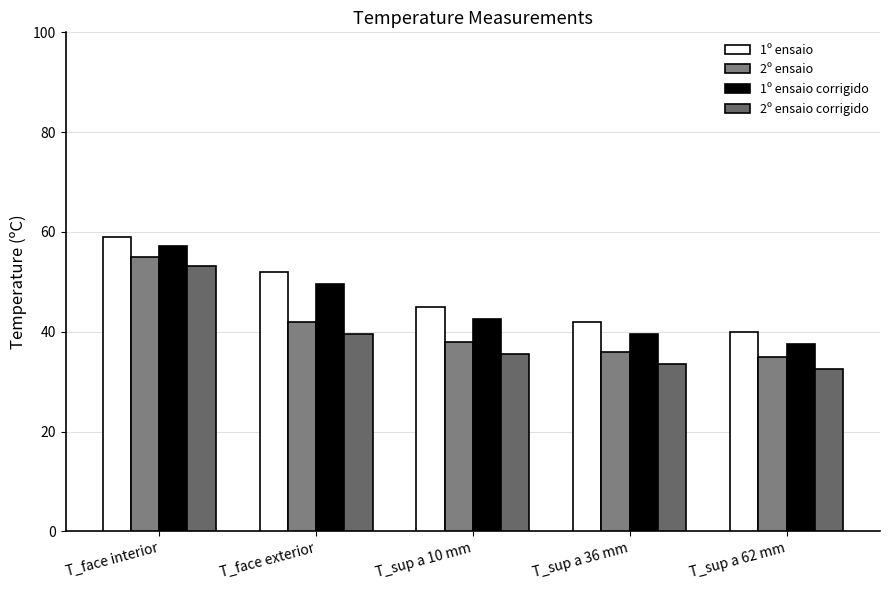

What is the label of the 3rd bar from the left?

T_sup a 10 mm